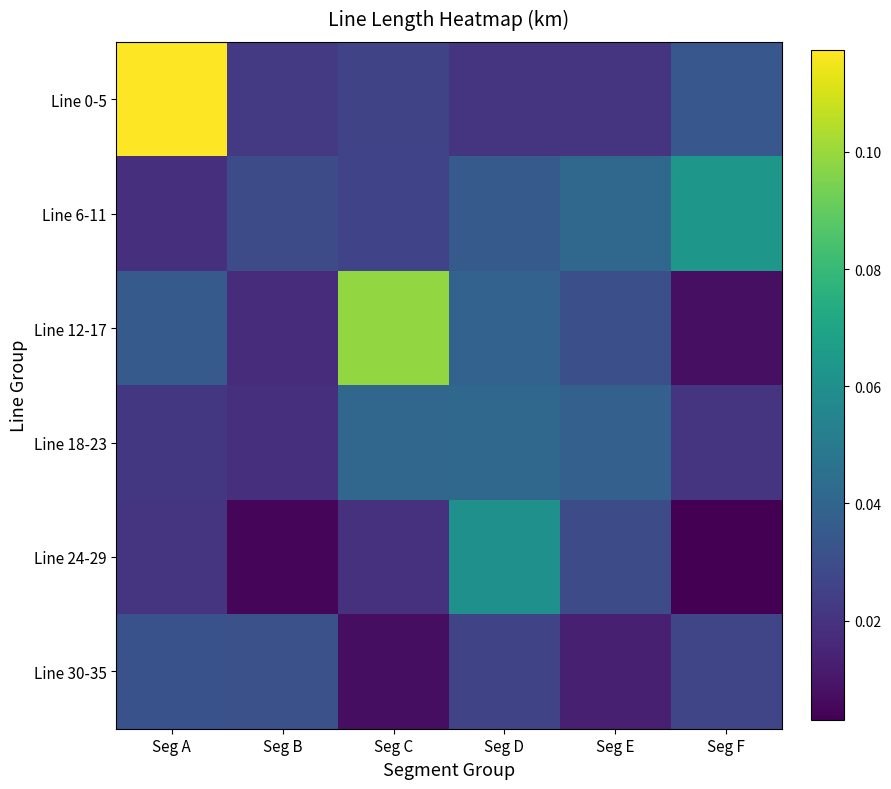

Which has a higher value, Seg E or Seg C?

Seg C